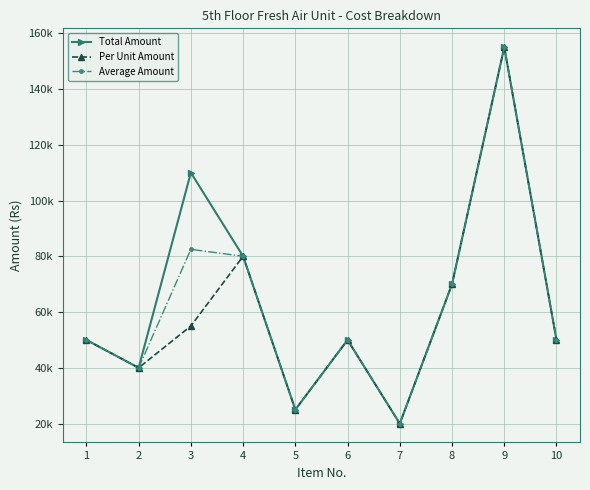

Does the chart have visible grid lines?

Yes